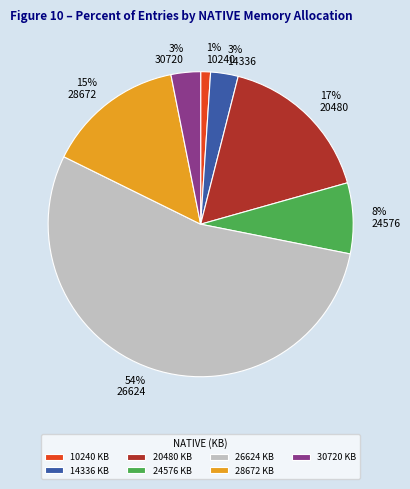

Is 26624 the majority of the pie?

Yes